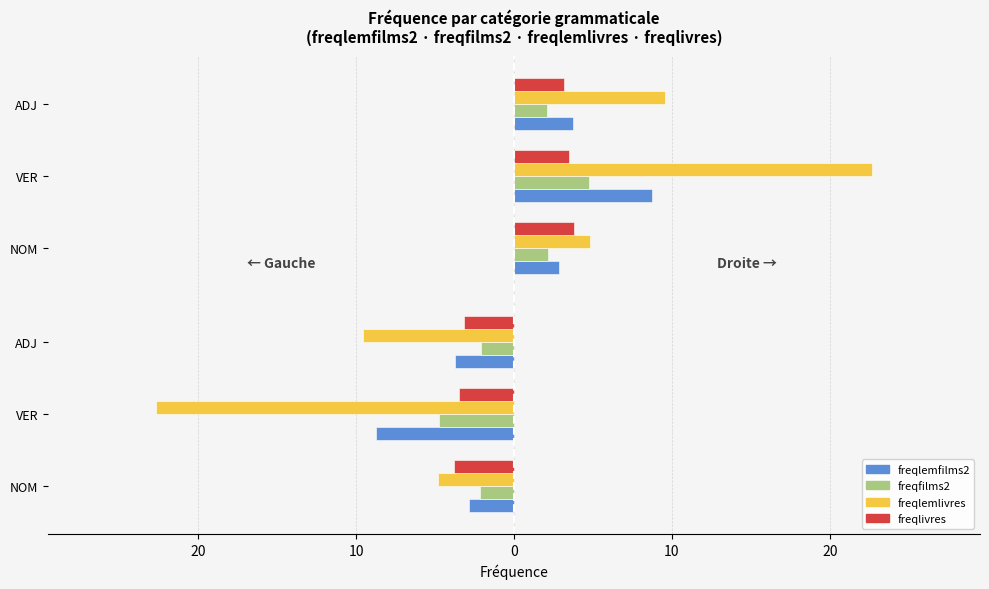

How many values in the freqlemlivres series are below -9?

2